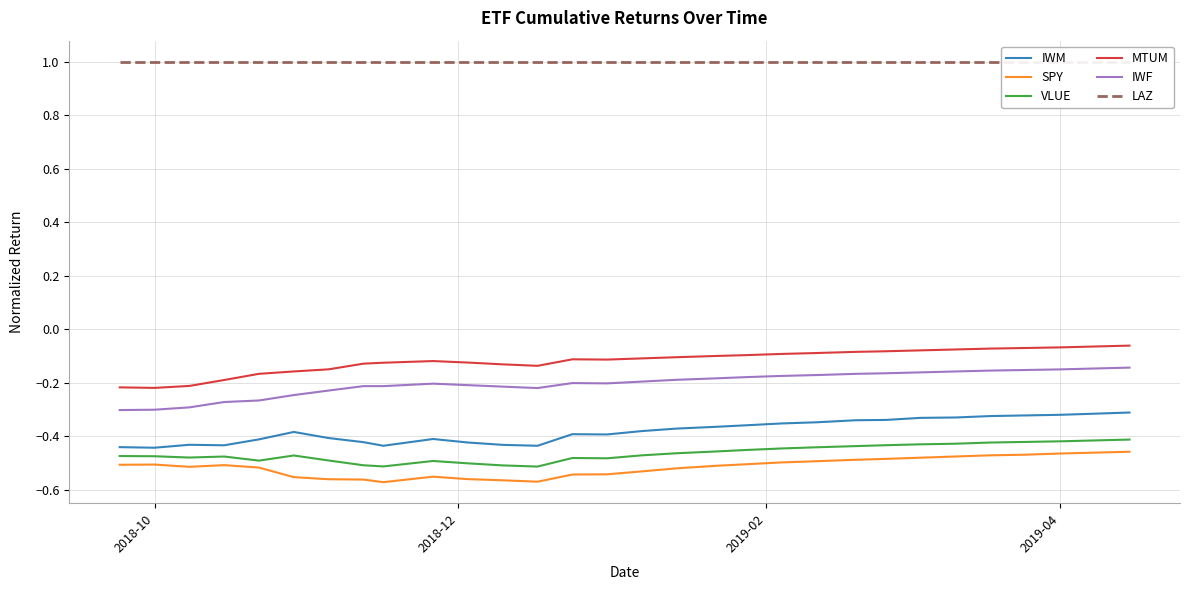

True or false: MTUM and IWM cross at least once.

False